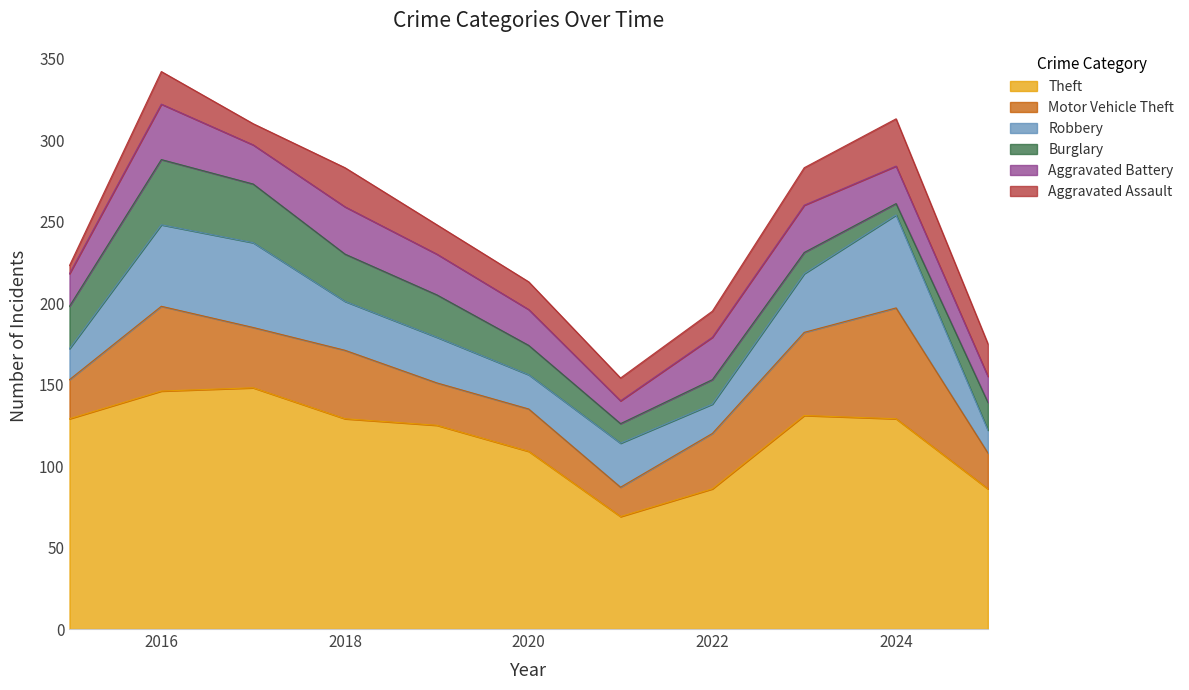

List the labels in order of Motor Vehicle Theft value, smallest first.

2021, 2025, 2015, 2019, 2020, 2022, 2017, 2018, 2023, 2016, 2024